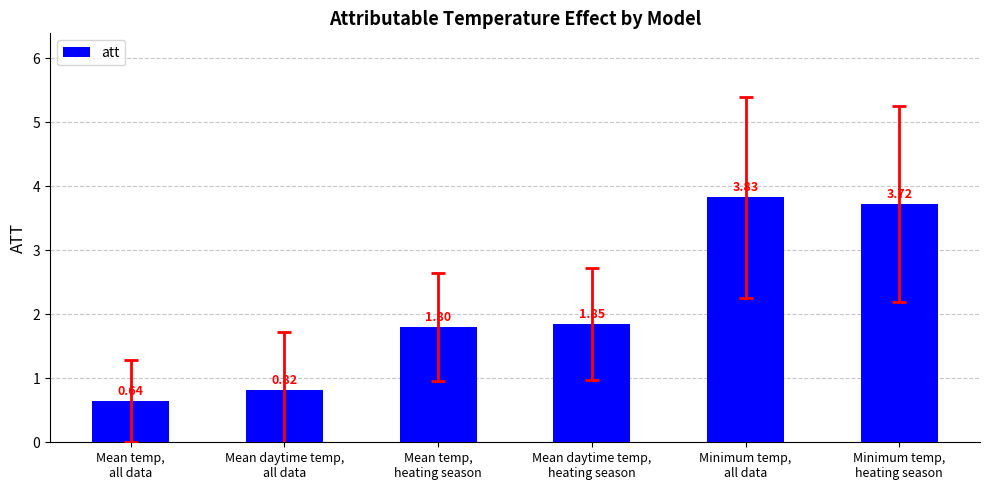

Read the value at Mean temp,
heating season.

1.8